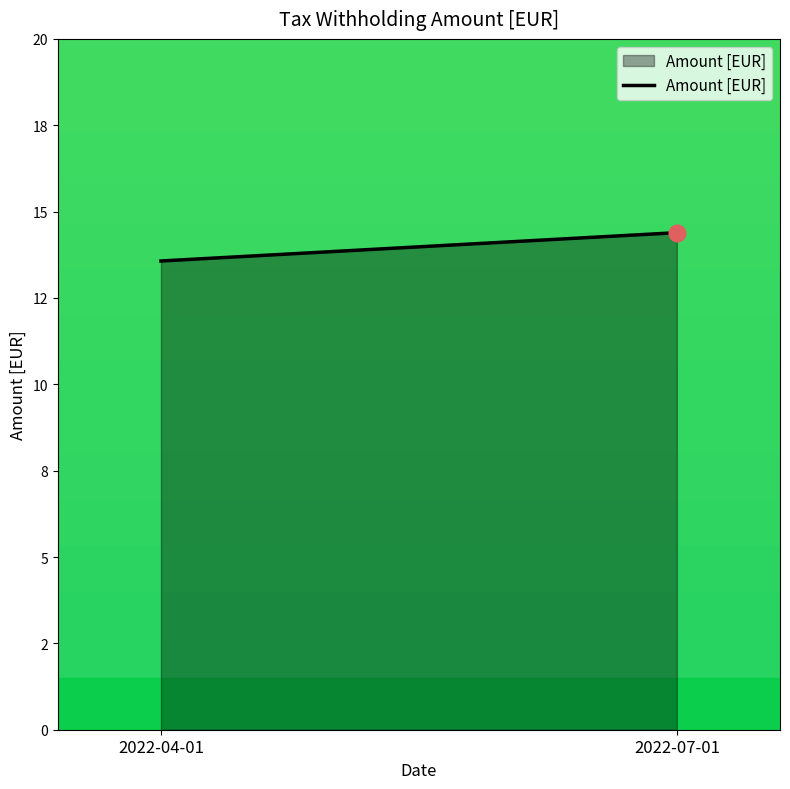

Rank the categories by value from lowest to highest.

2022-04-01, 2022-07-01